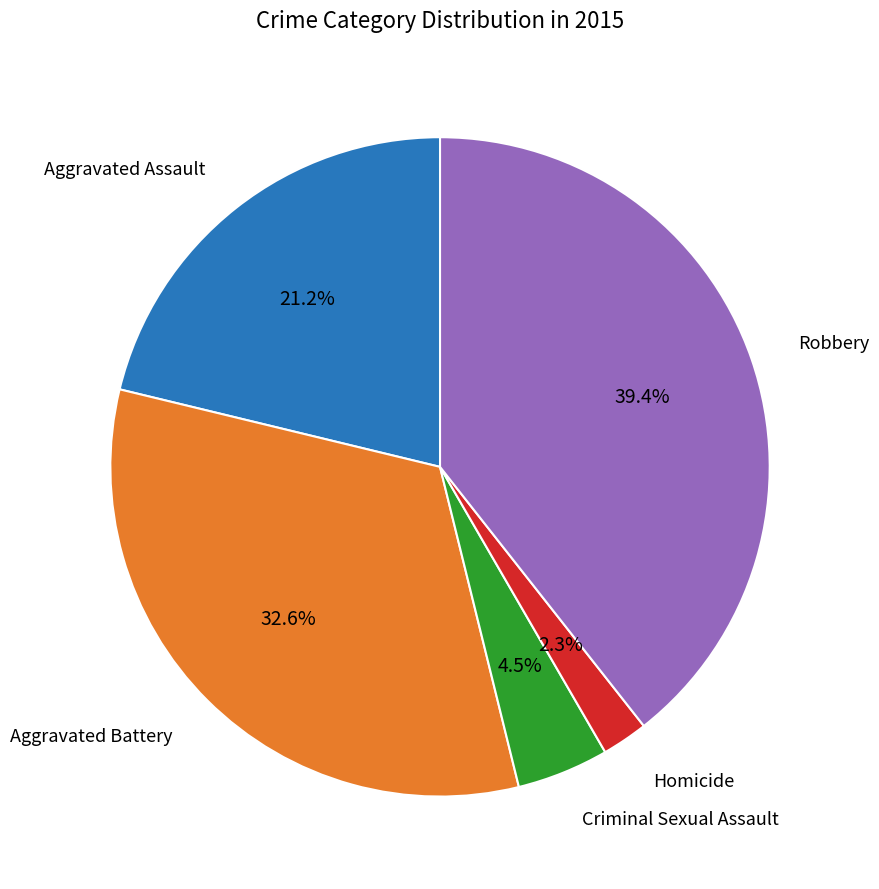

Is there any slice that represents more than half of the pie?

No